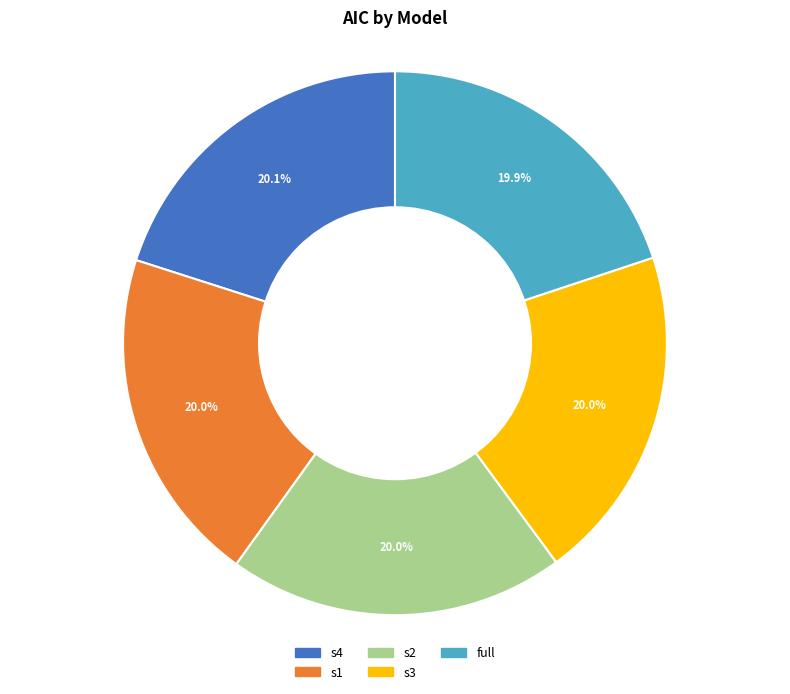

Is there any slice that represents more than half of the pie?

No